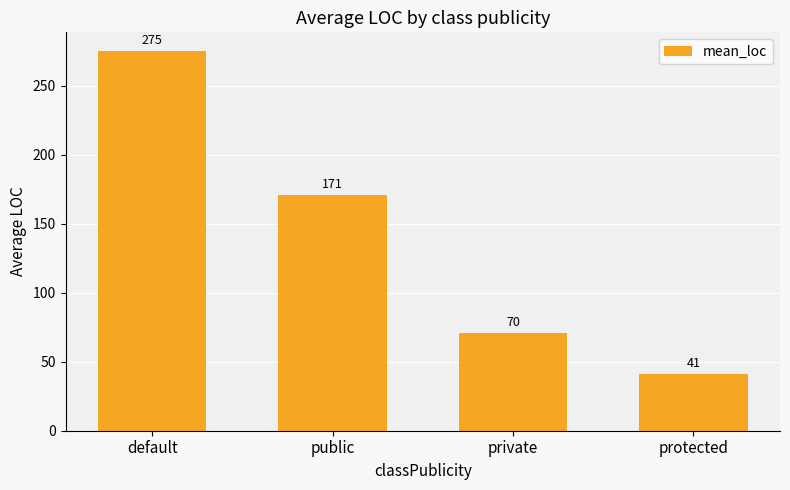

Are the bars grouped side by side (vs. stacked)?

No